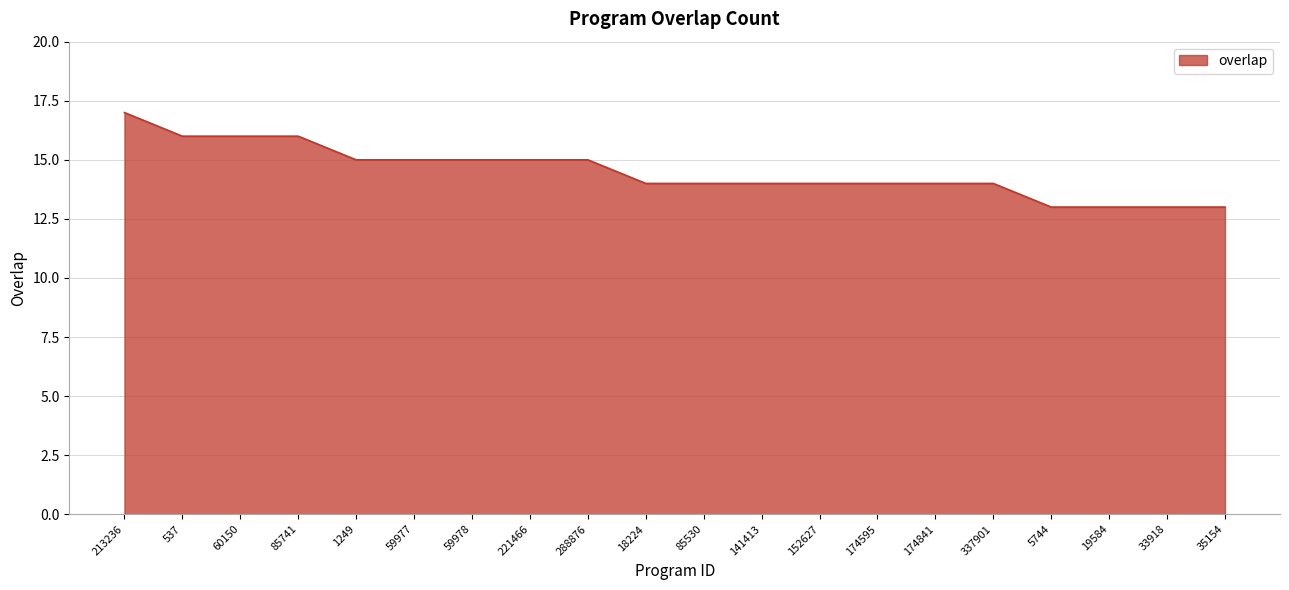

What position from the left is 174841?

15